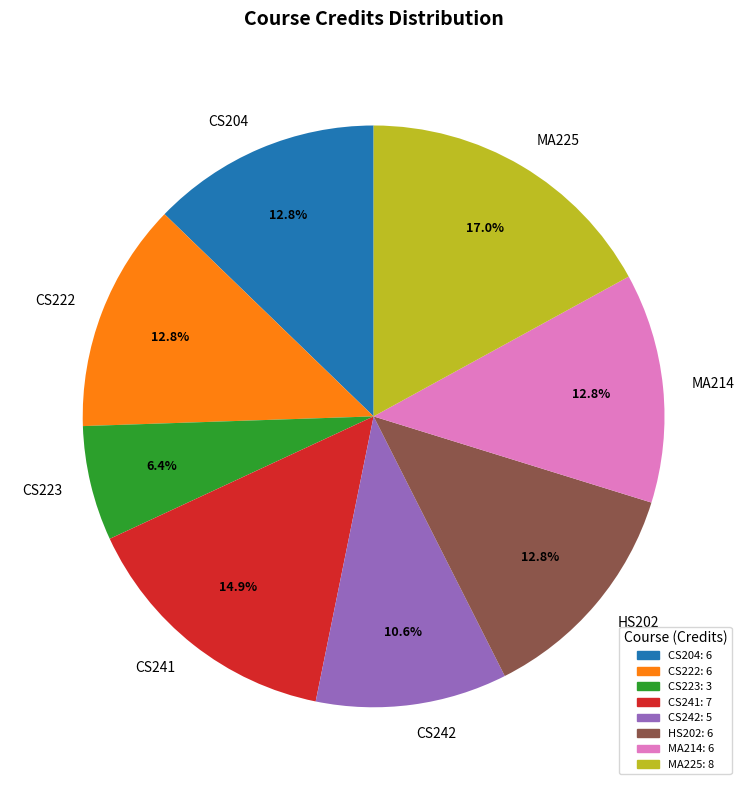

How many slices are in this pie chart?

8